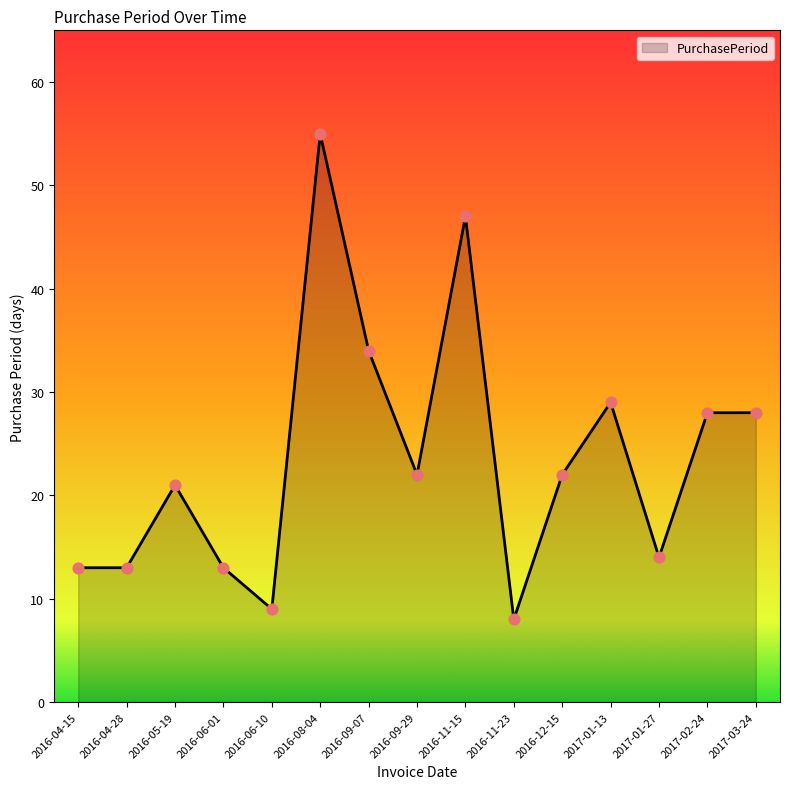

Between 2016-11-15 and 2016-12-15, which is larger?

2016-11-15